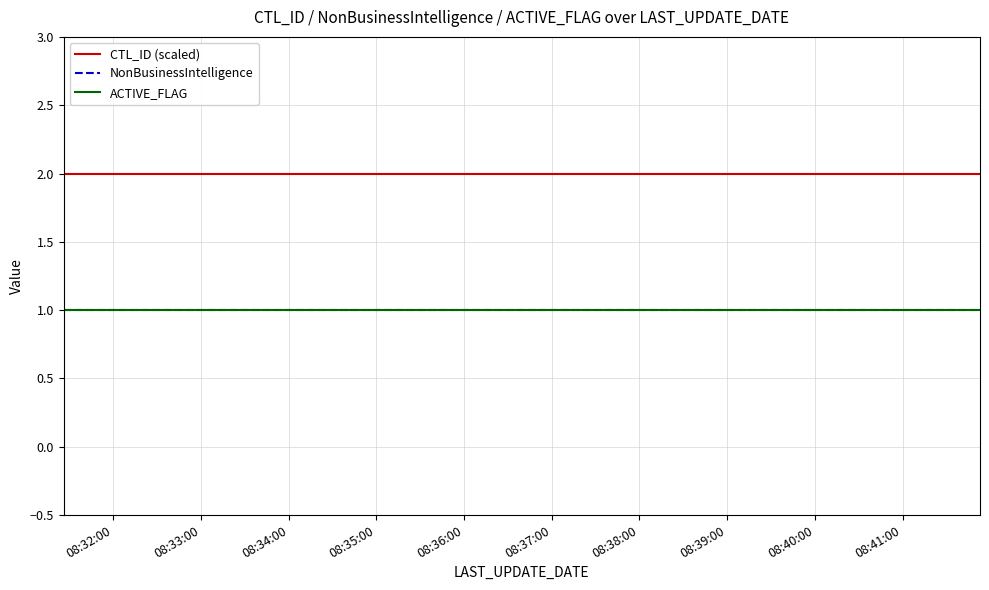

True or false: ACTIVE_FLAG and CTL_ID (scaled) cross at least once.

False